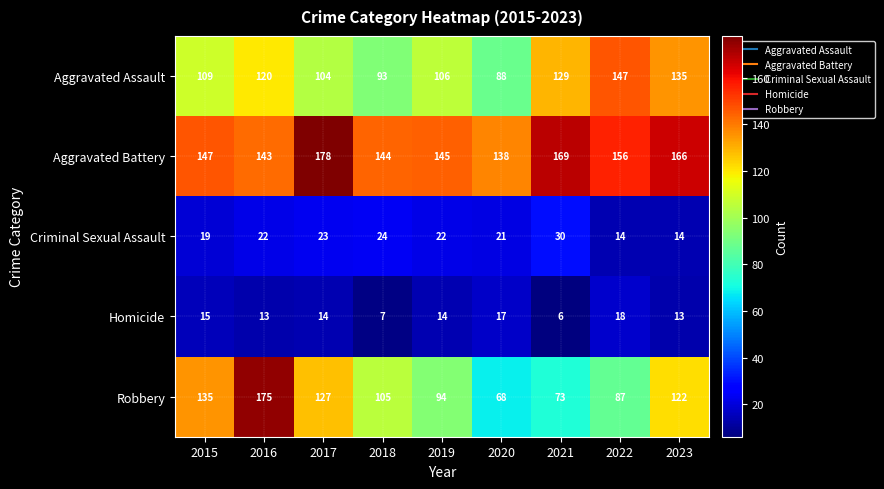

What is the difference between the second highest and second lowest values in the Robbery series?

62